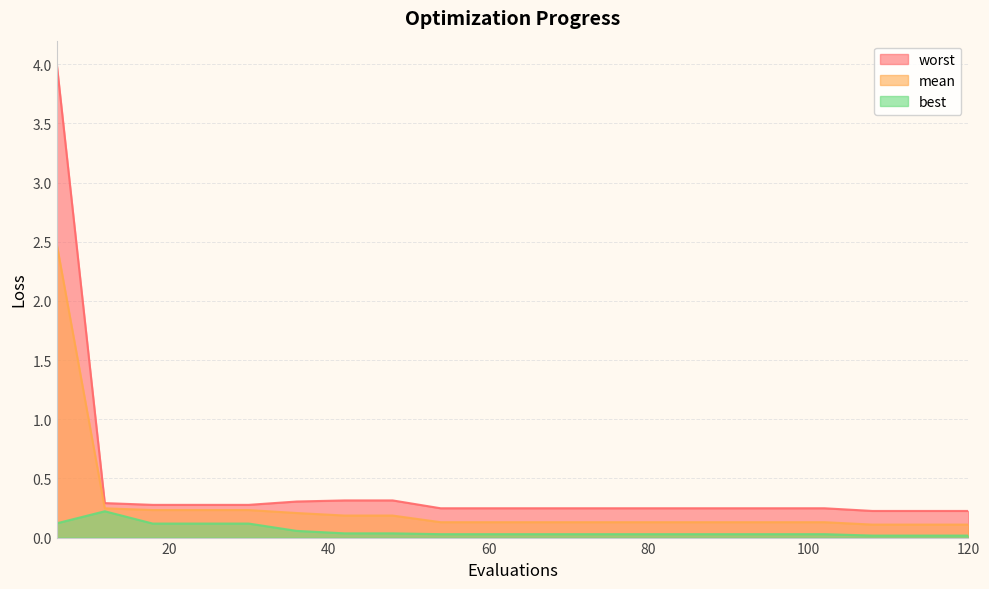

What are all the series names shown in the legend?

worst, mean, best